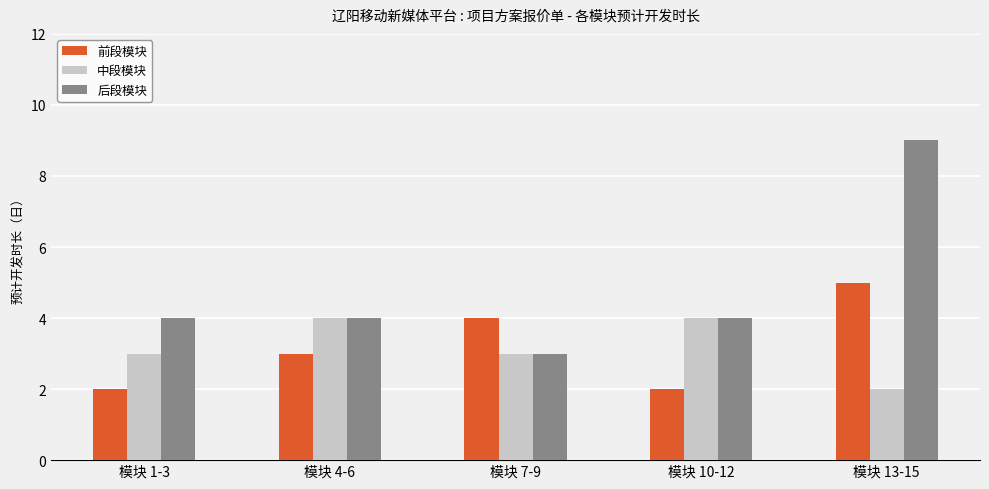

How many 后段模块 values are between 4 and 5?

3